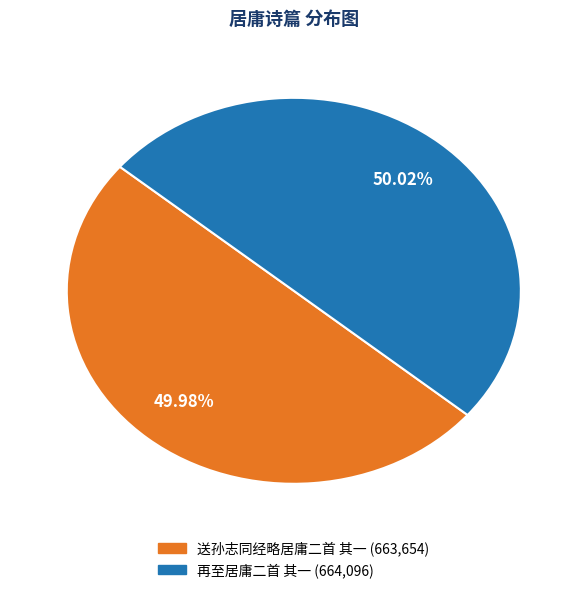

Approximately how many times larger is the value at 再至居庸二首 其一 compared to 送孙志同经略居庸二首 其一?

1.0